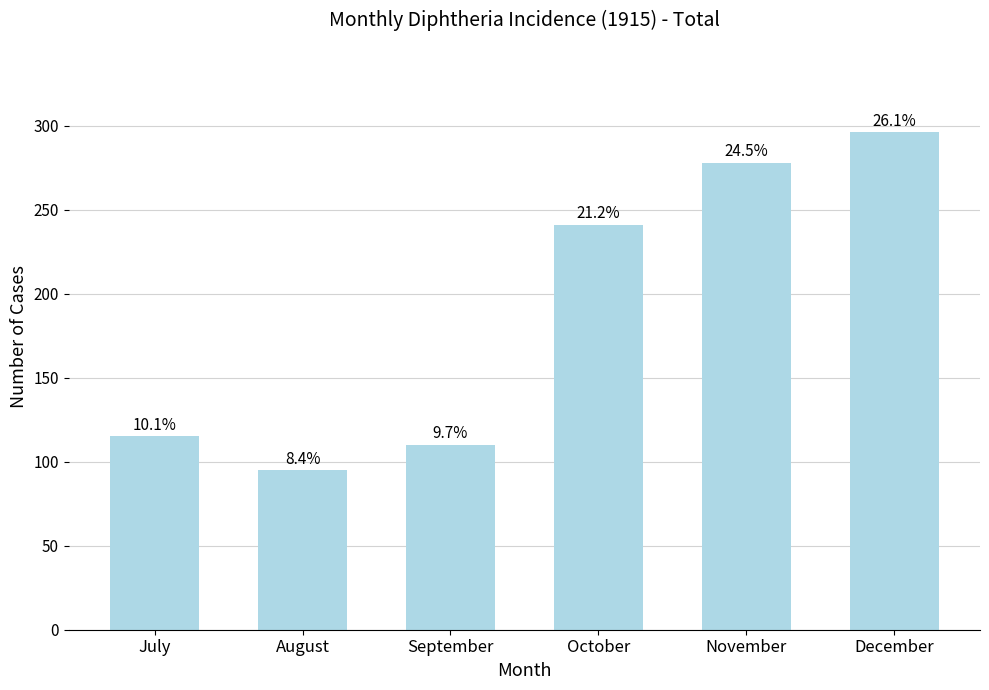

Reading right to left, transcribe all the data shown in this chart.

296	278	241	110	95	115